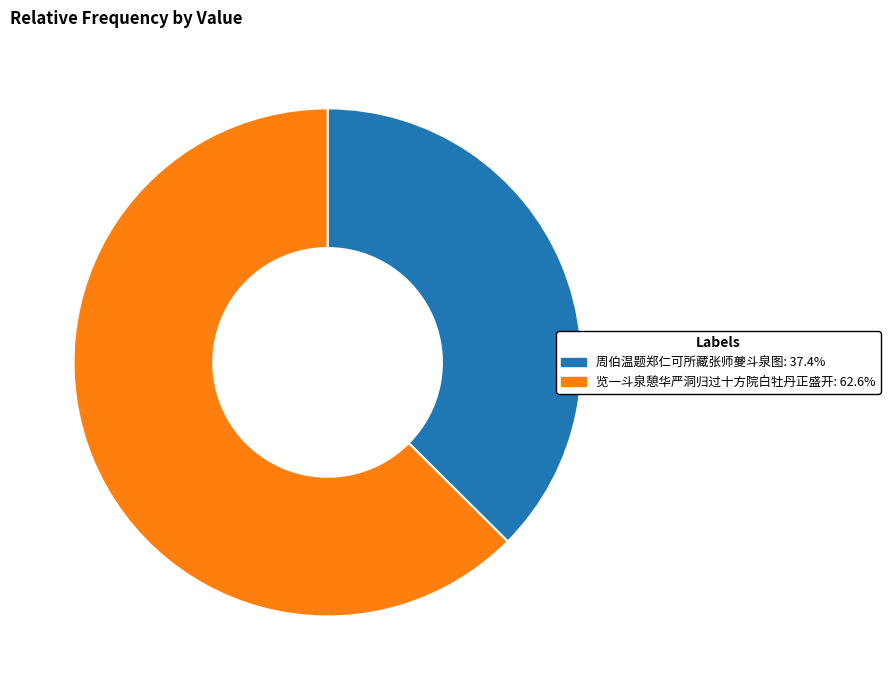

Combined, do 览一斗泉憩华严洞归过十方院白牡丹正盛开 and 周伯温题郑仁可所藏张师夔斗泉图 account for over 50%?

Yes